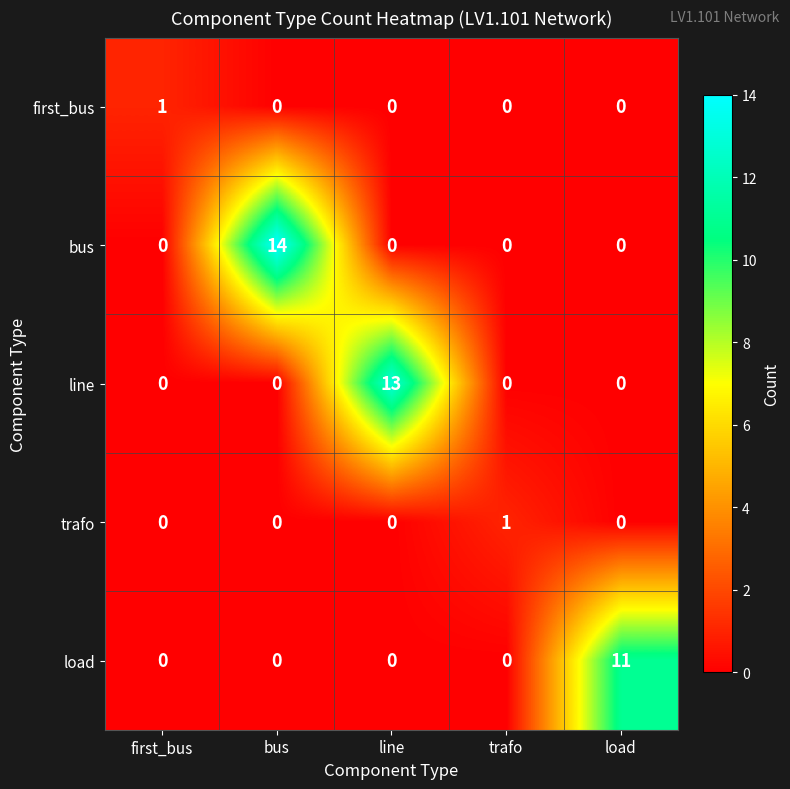

What is the total value across all series at trafo?

1